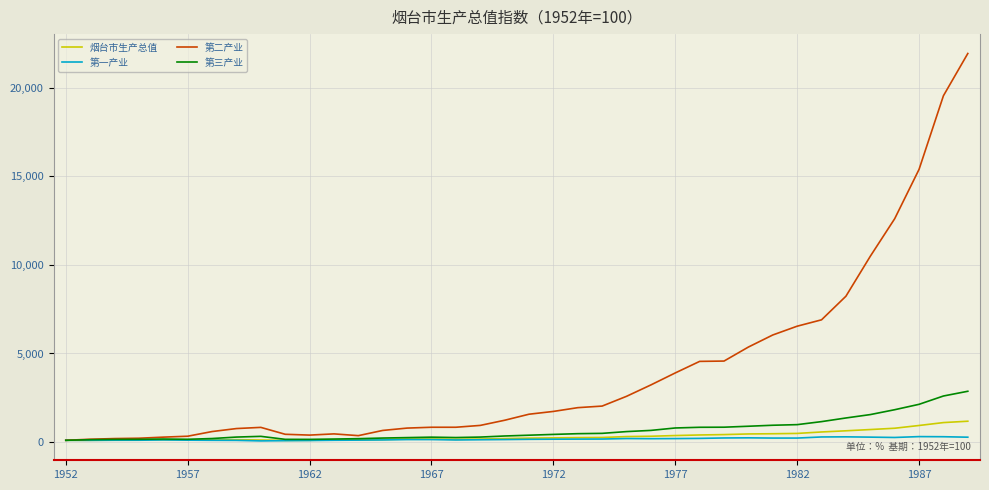

What is the highest value of the 第三产业 series?

2867.5